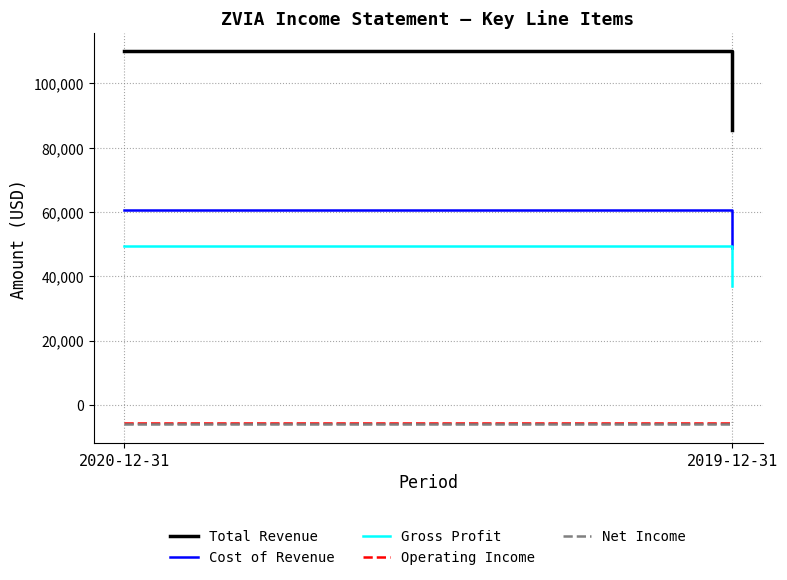

What is the label of the 2nd point from the right?

2020-12-31